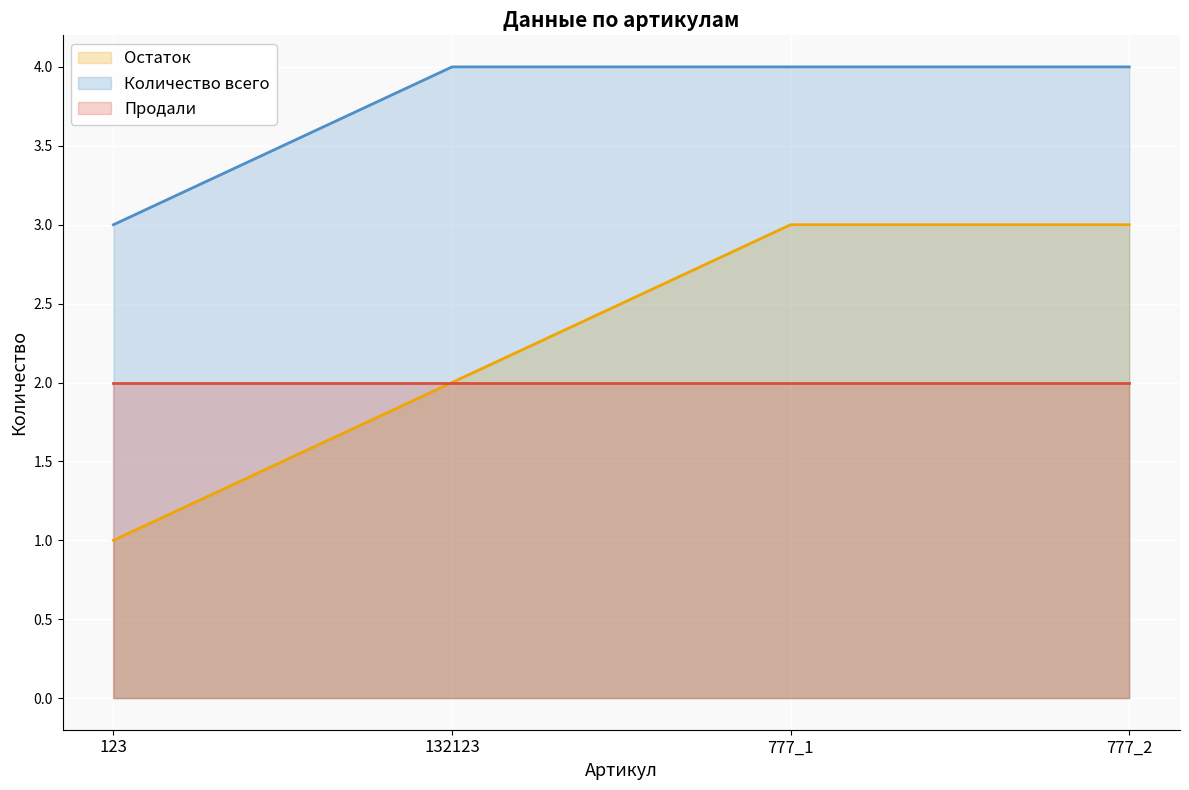

What position from the left is 132123?

2